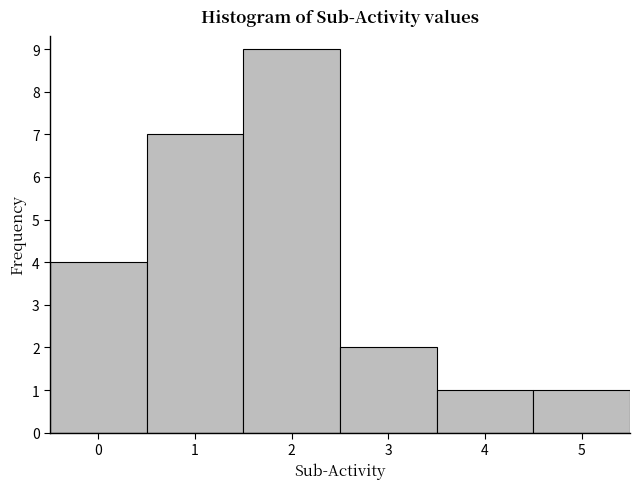

Reading left to right, transcribe this chart: for each bar, give the range it covers on the x-axis and its height. The values are not printed on the chart, so give them approximately, as read against the axis.

-0.5 to 0.5: 4
0.5 to 1.5: 7
1.5 to 2.5: 9
2.5 to 3.5: 2
3.5 to 4.5: 1
4.5 to 5.5: 1